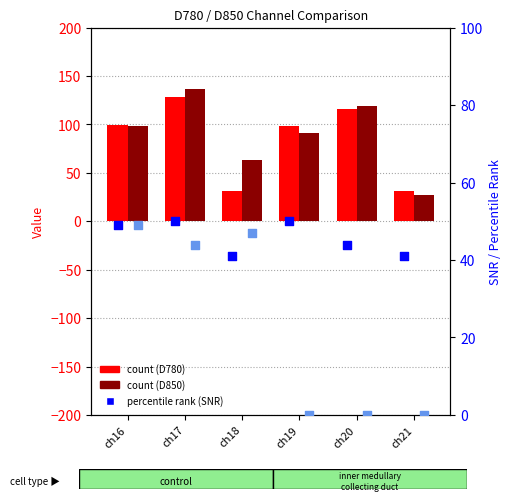

Is the value of SNR D780 (percentile) at ch17 greater than the value of SNR D850 (percentile) at ch21?

Yes